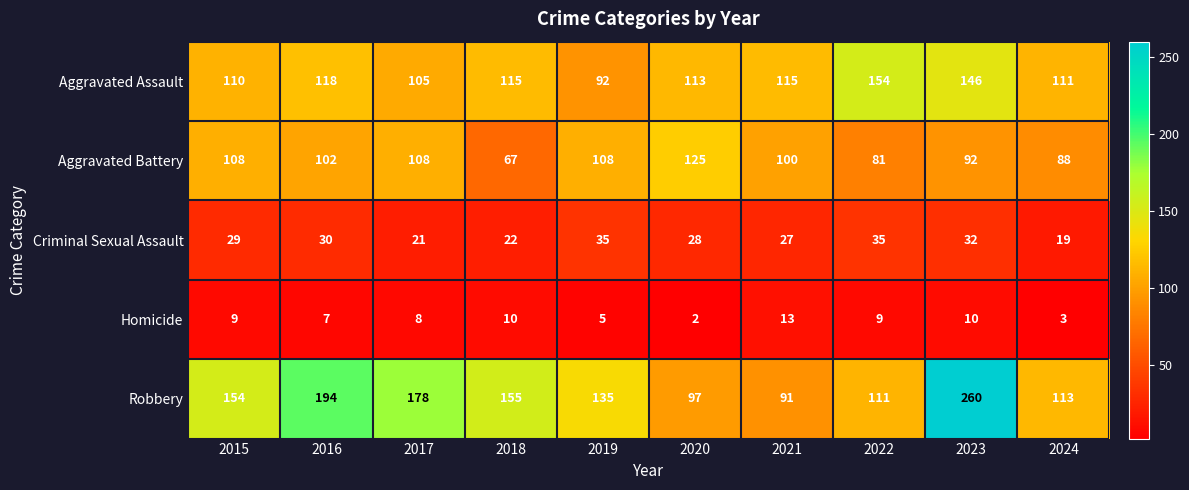

What is the maximum value shown in the chart?

260